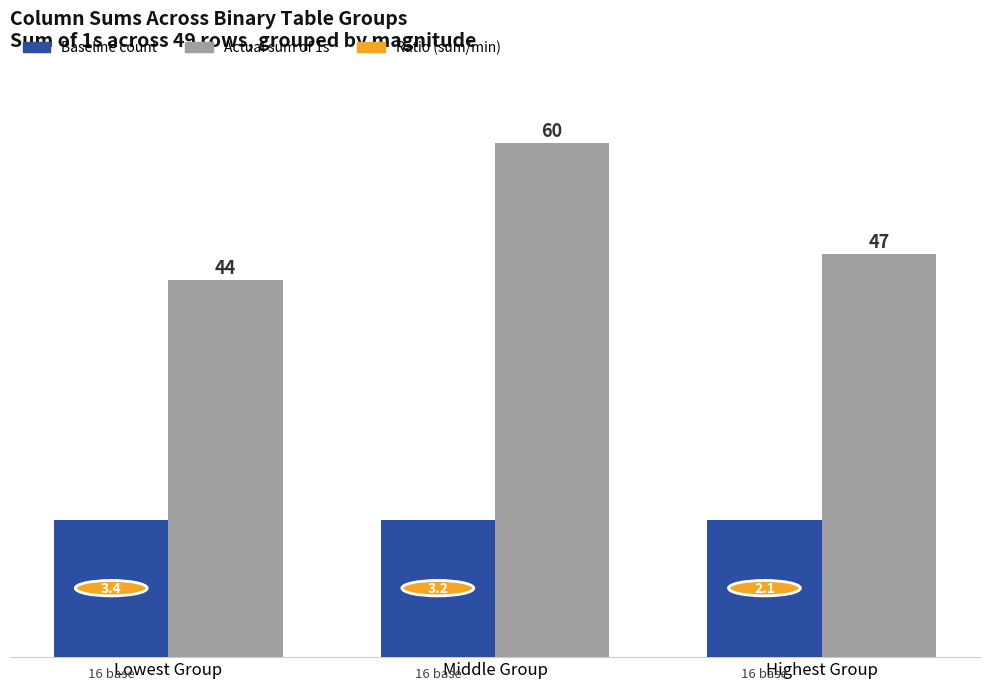

What position from the left is Highest Group?

3